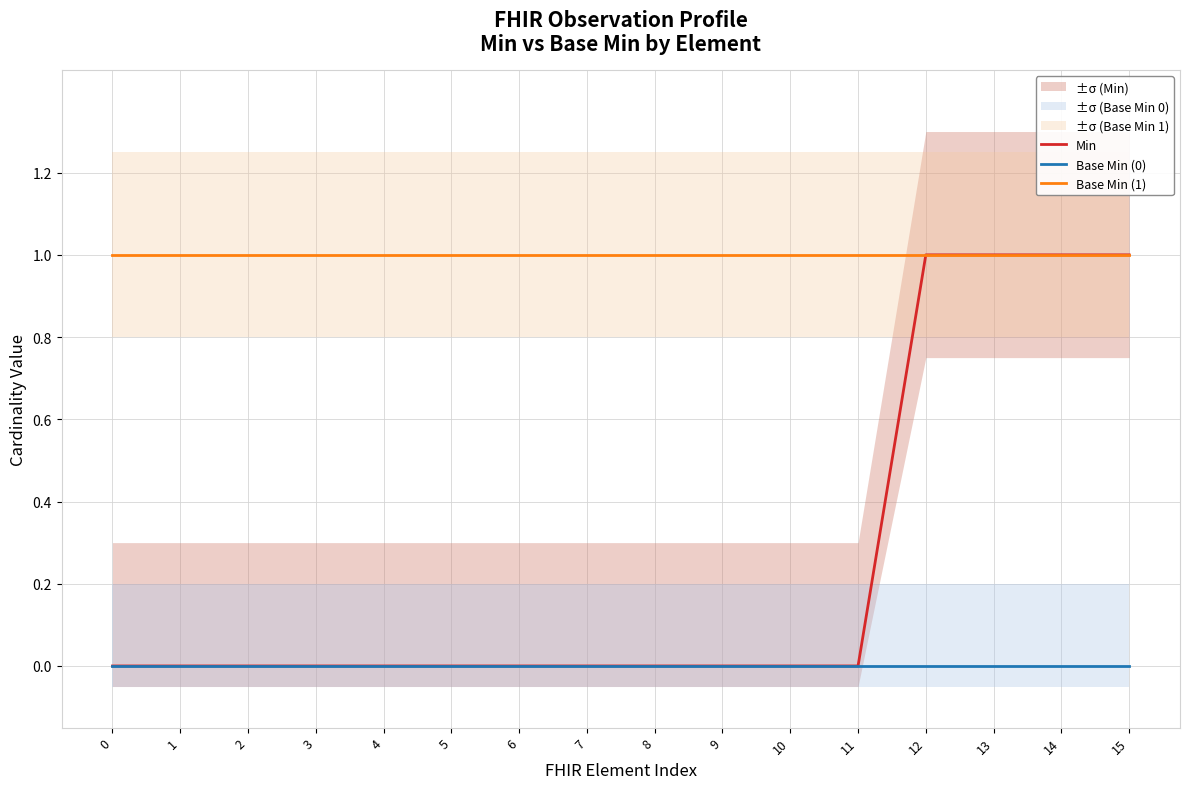

At which category does the chart reach its peak across all series?

12